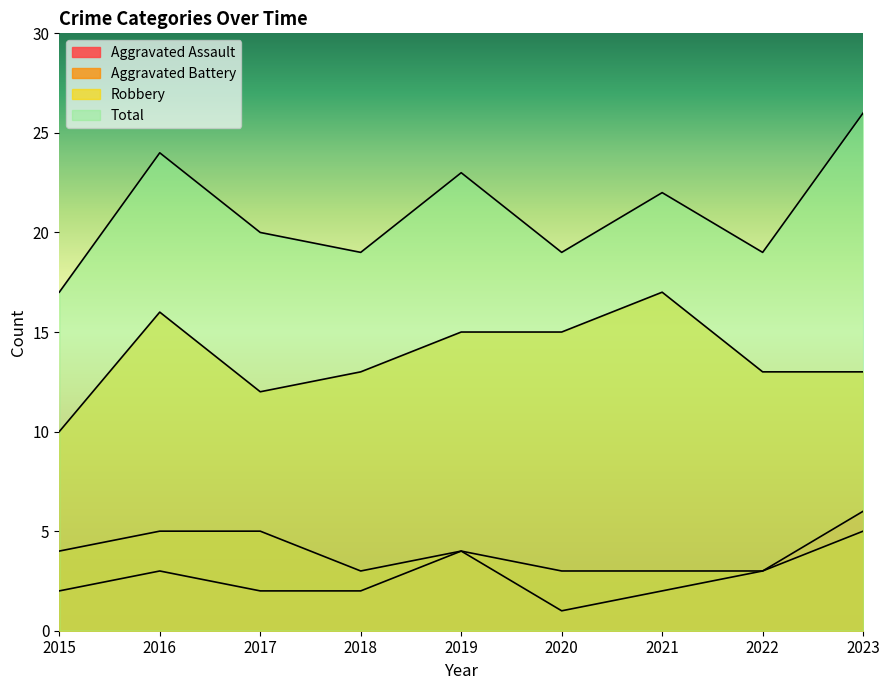

Which category has the highest value in the Aggravated Assault series?

2023